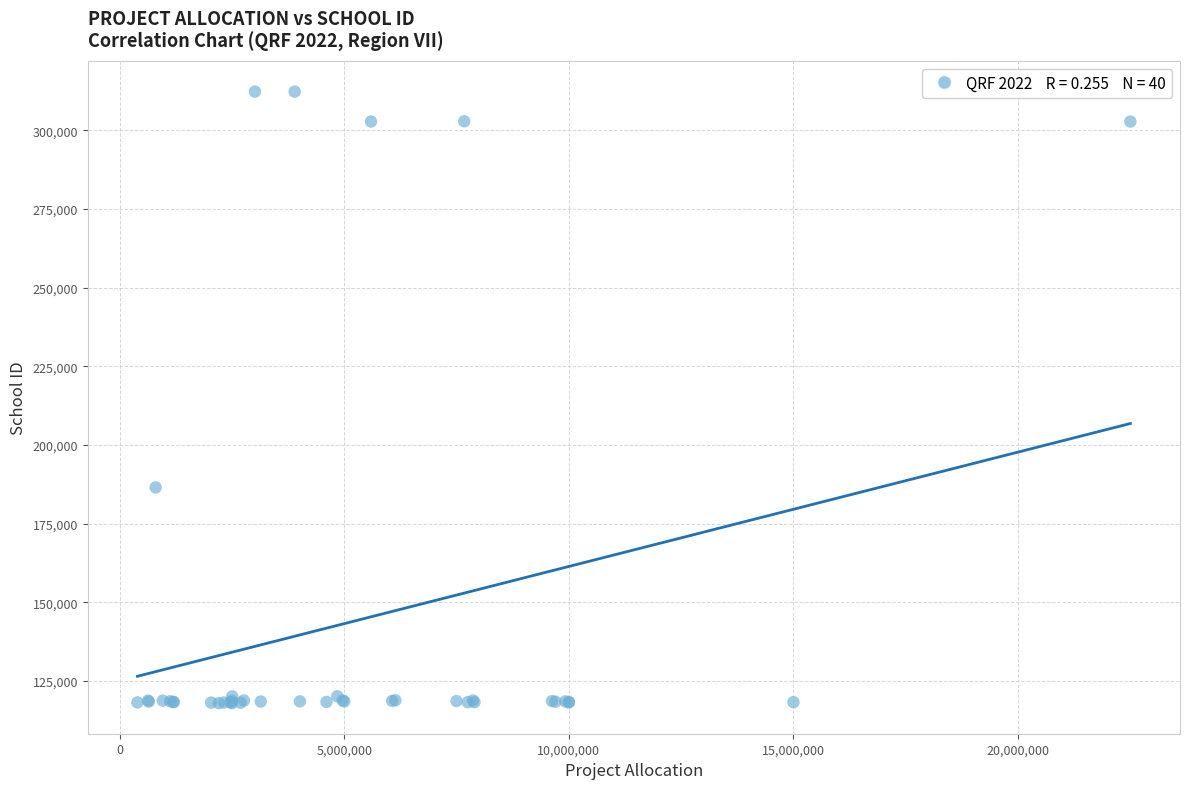

What Y value in the scatter plot is closest to 215134?

186507